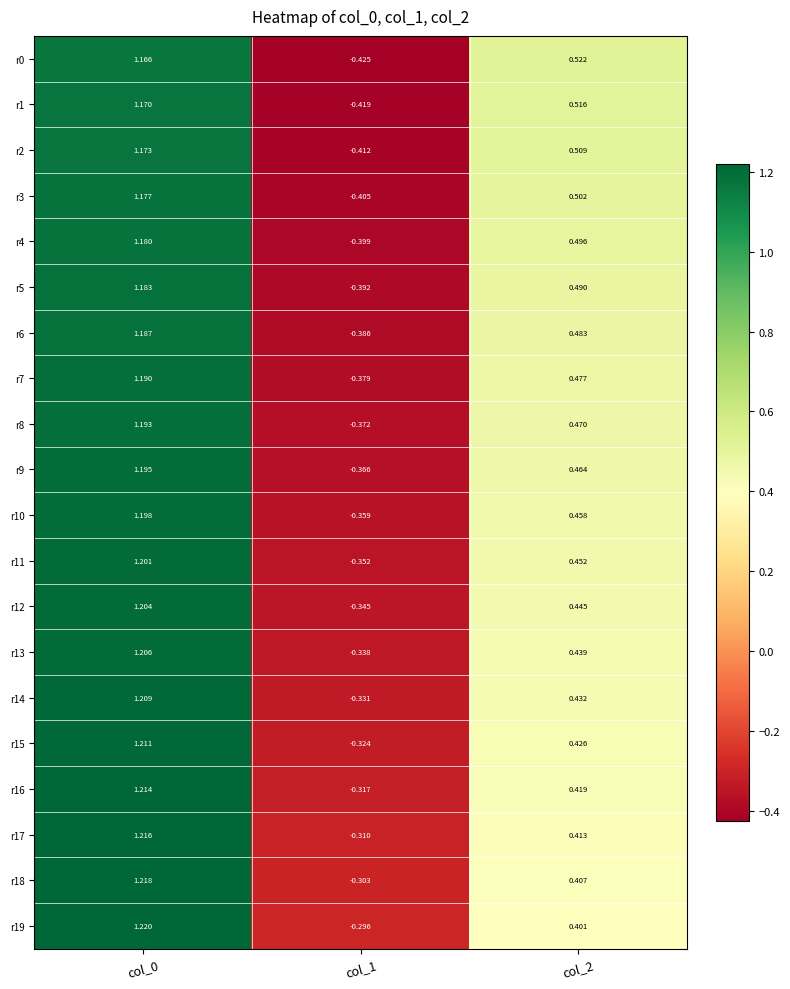

Is the value of r13 at col_1 greater than the value of r1 at col_2?

No